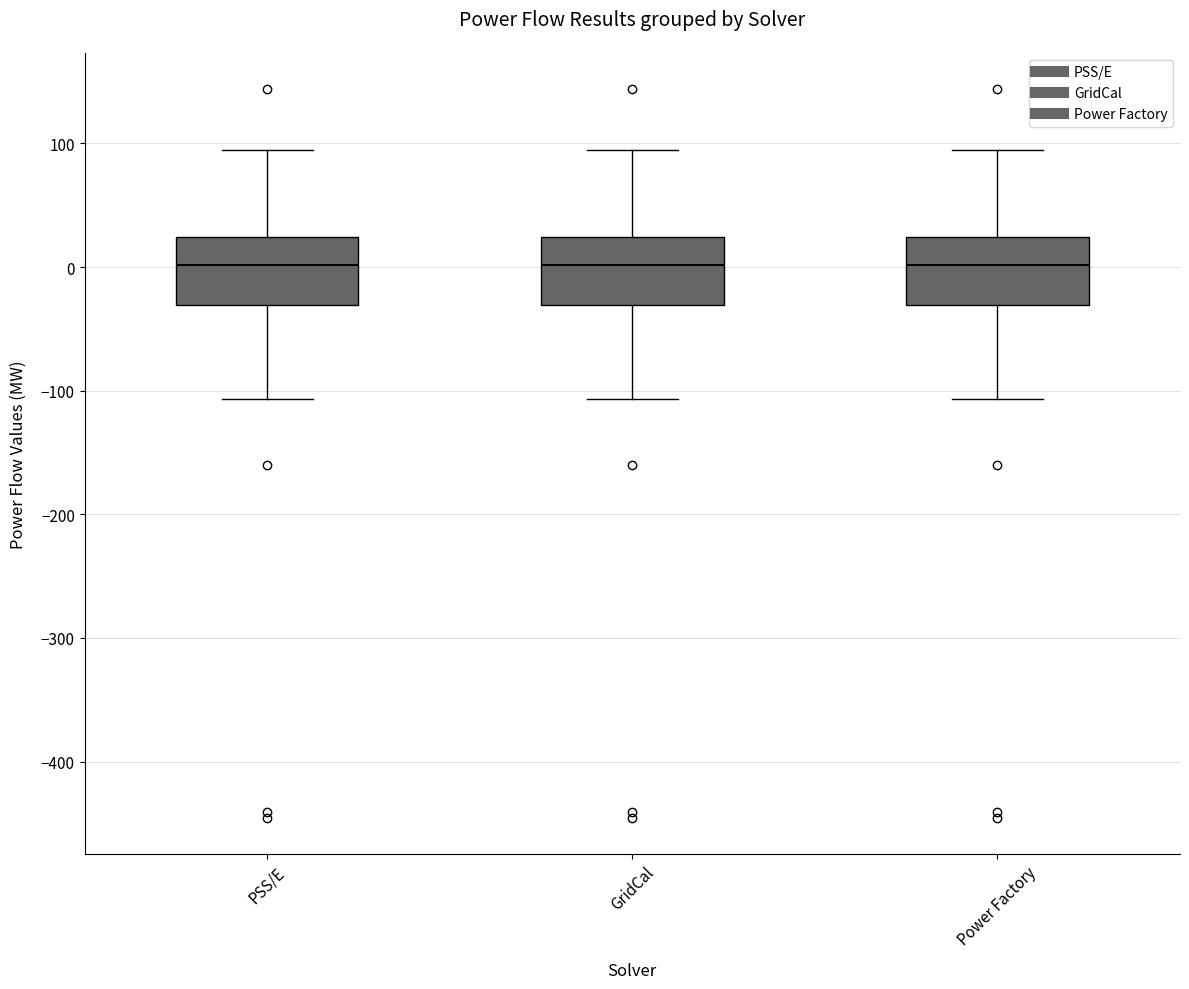

Reading left to right, transcribe this box plot: for each box, give where its median line is, the range the box spans, and where its two whiskers end, as read against the y-axis. The values are not printed on the chart, so give them approximately, as read against the axis.

PSS/E: median 0, box -30 to 20, whiskers -110 to 100
GridCal: median 0, box -30 to 20, whiskers -110 to 100
Power Factory: median 0, box -30 to 20, whiskers -110 to 100